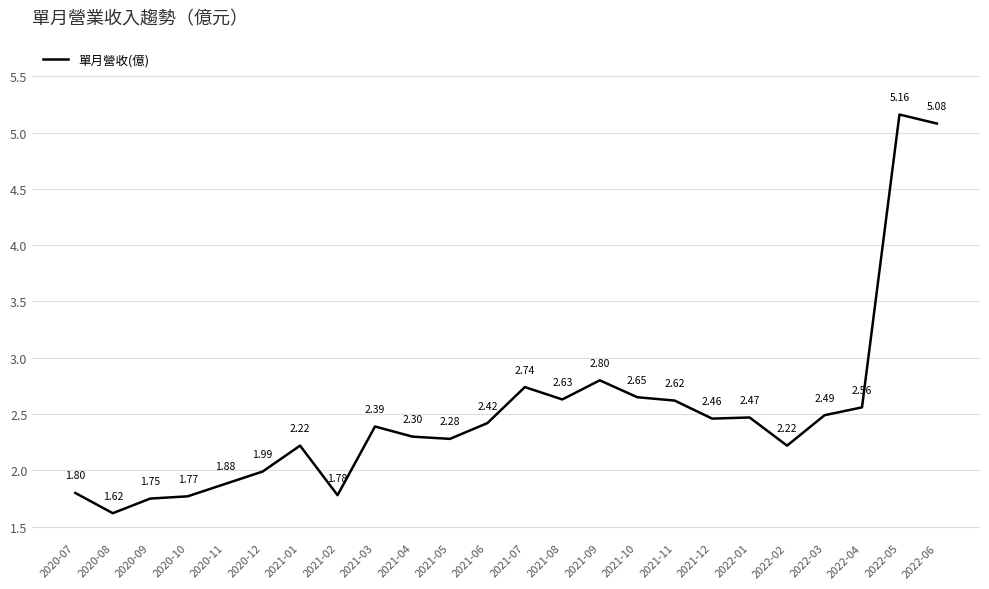

What is the difference between the values at 2021-08 and 2020-07?

0.8